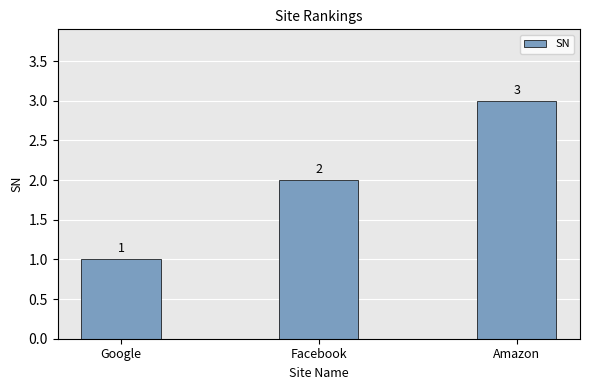

Rank the categories by value from lowest to highest.

Google, Facebook, Amazon